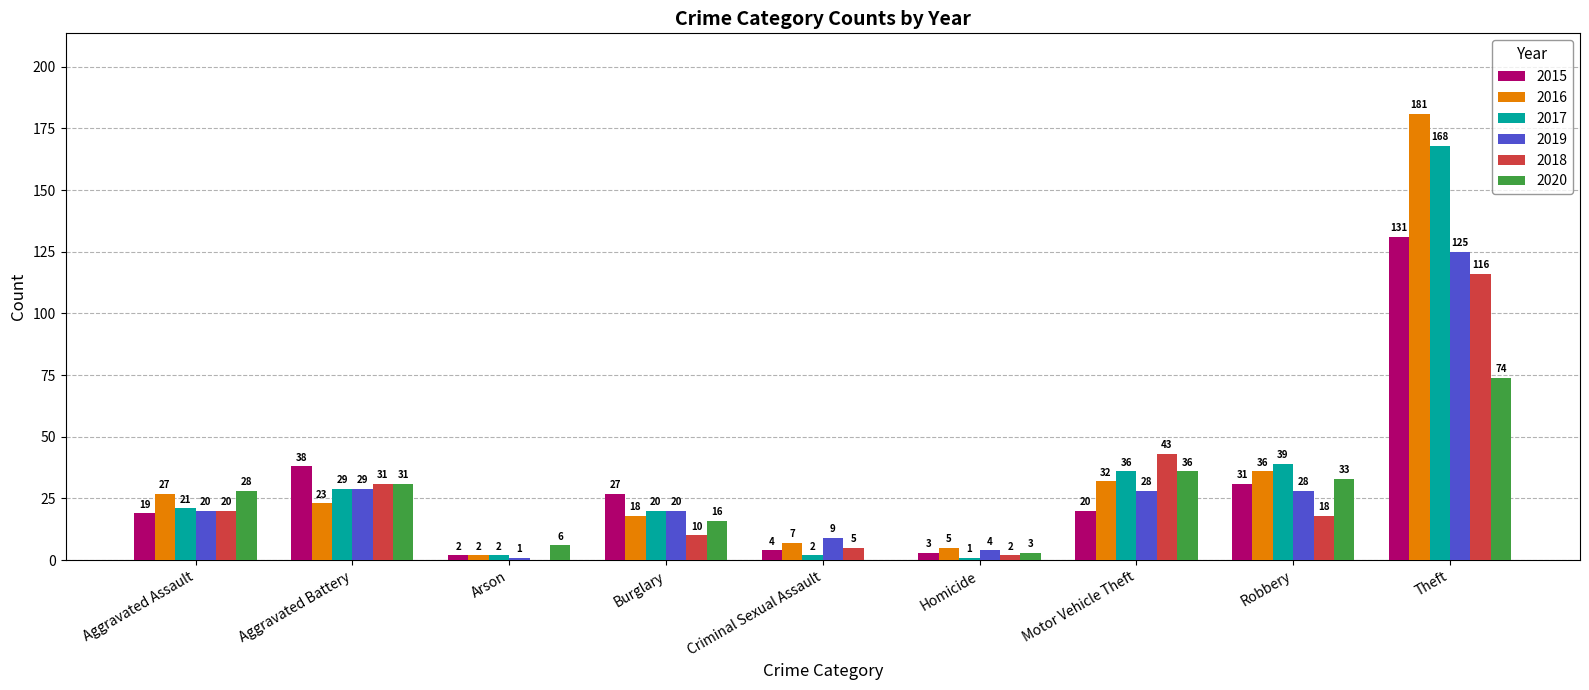

The value of 2018 at Motor Vehicle Theft is 22. True or false?

False